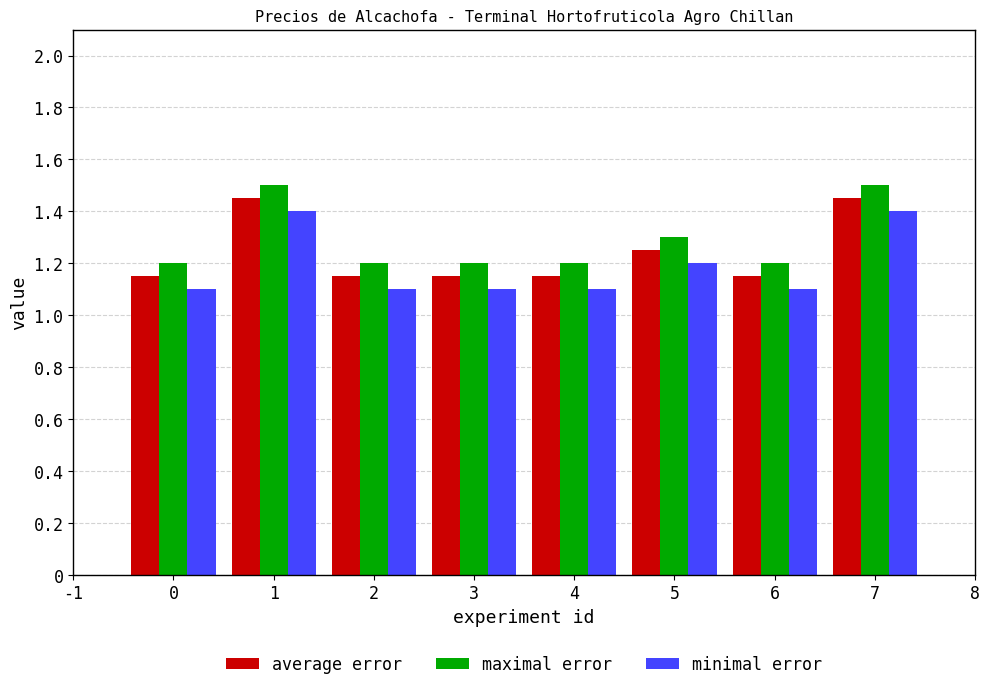

What is the difference between the highest and lowest values at 2?

0.1